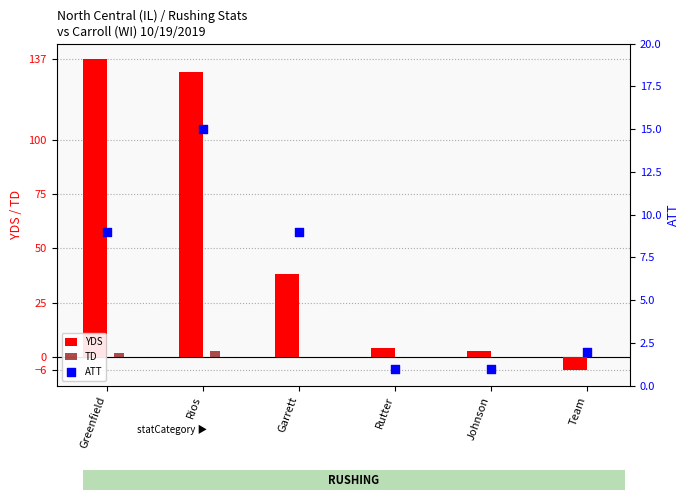

Which series has the widest spread of Y values?

YDS